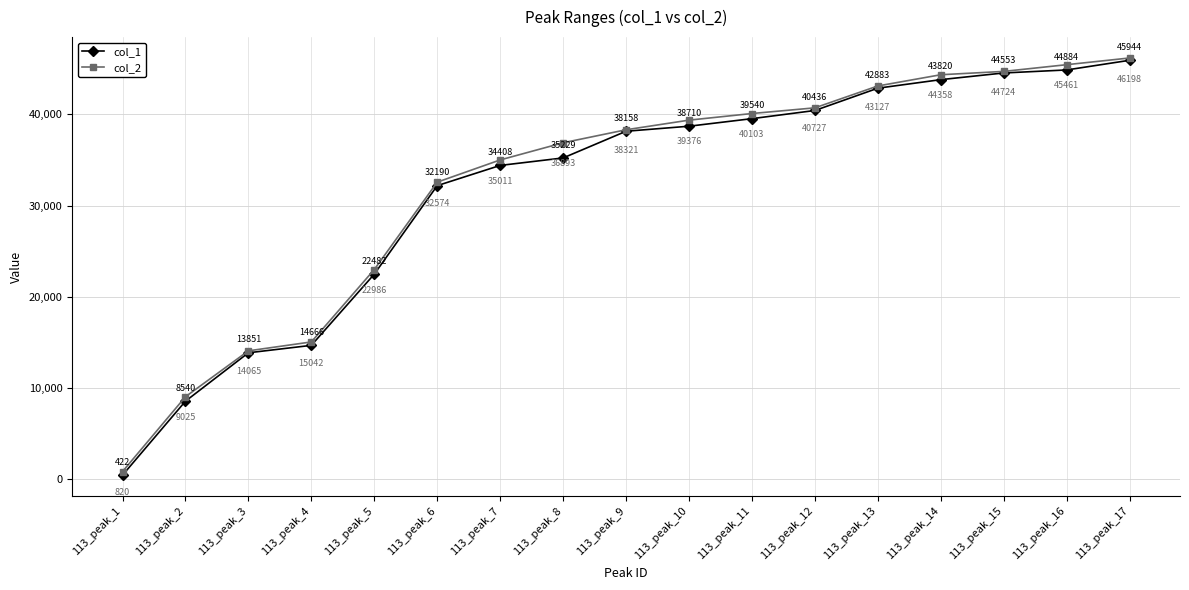

At how many categories does at least one series exceed 35325?

10